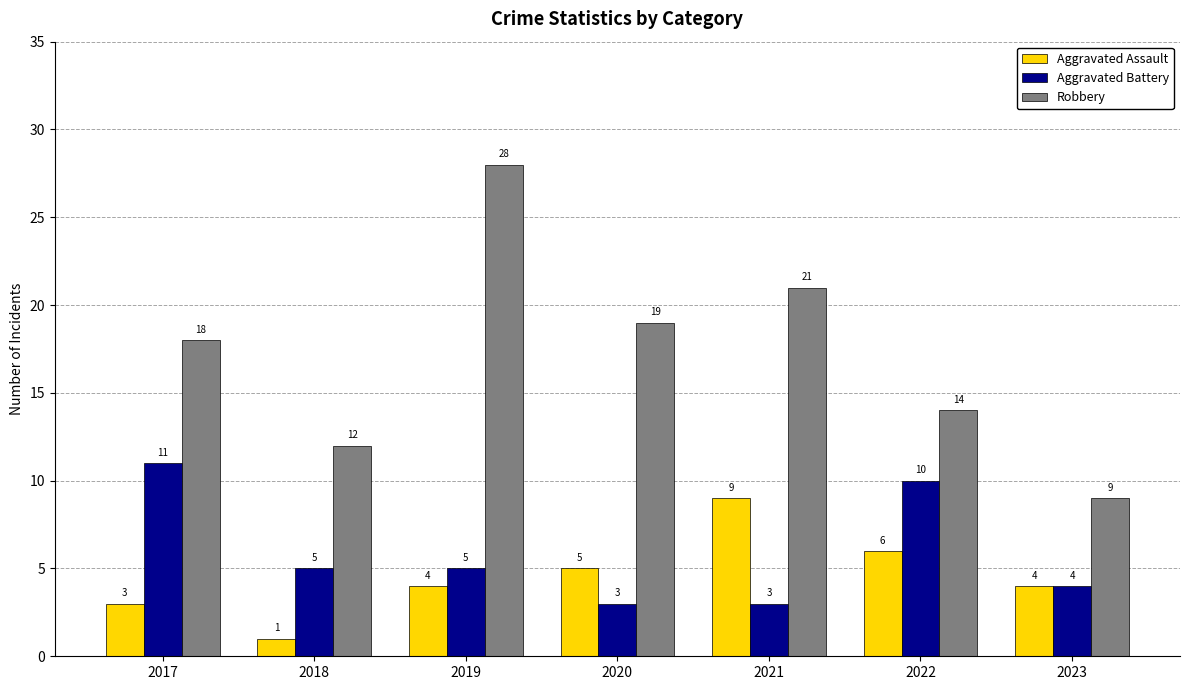

What is the lowest value of the Aggravated Assault series?

1